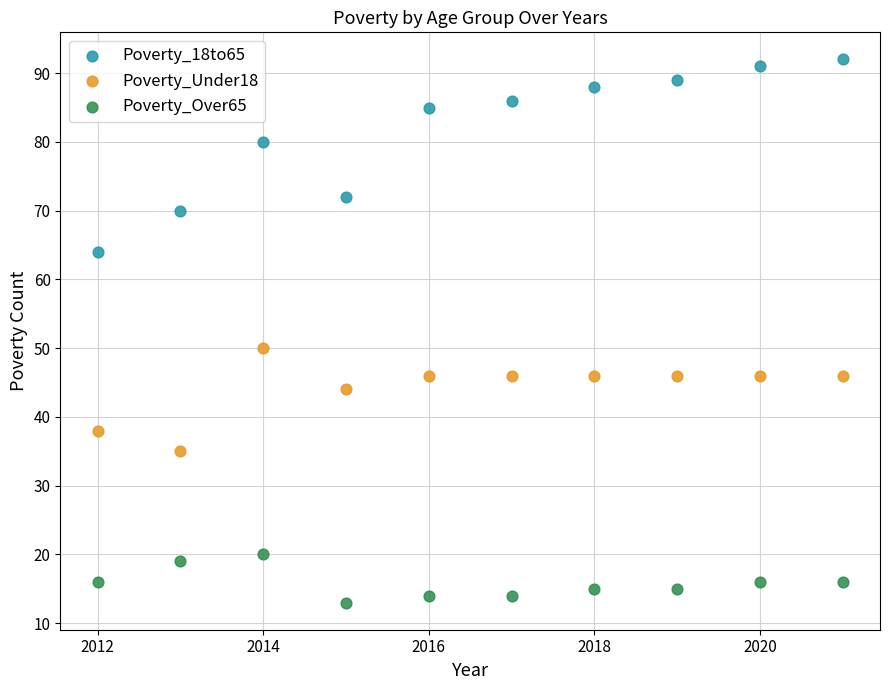

What are all the series names shown in the legend?

Poverty_18to65, Poverty_Under18, Poverty_Over65